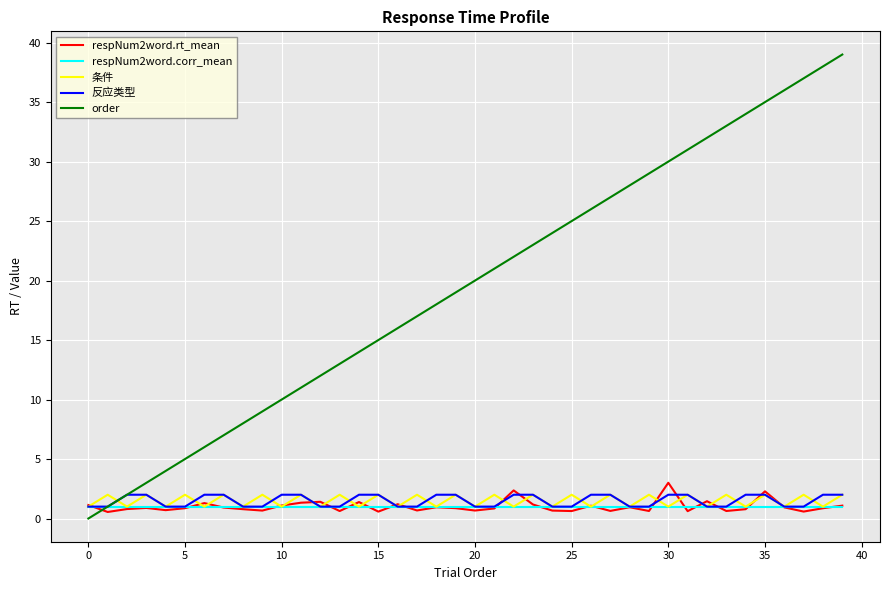

What is the highest value of the respNum2word.corr_mean series?

1.0